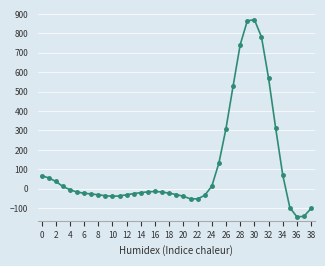

What is the greatest value displayed?

871